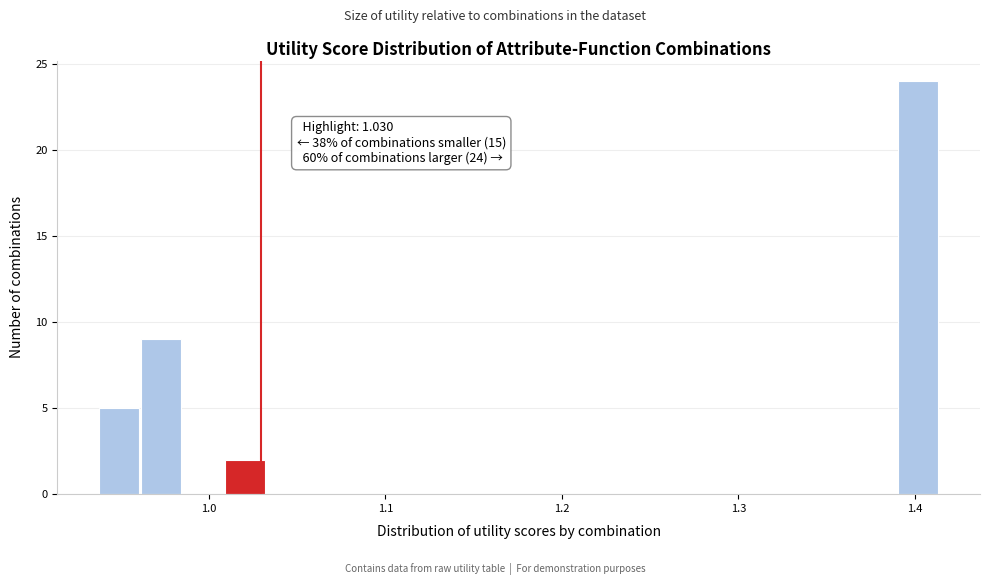

Around what value on the x-axis is the tallest bar? Give the approximate position of its centre, as read against the axis.

1.40